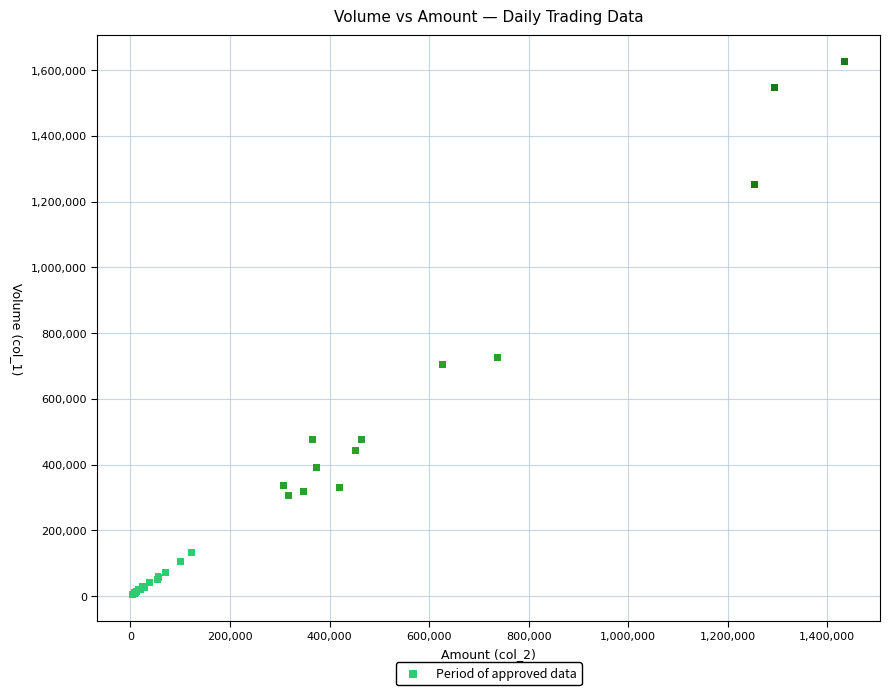

What Y value in the scatter plot is closest to 815000?

725000